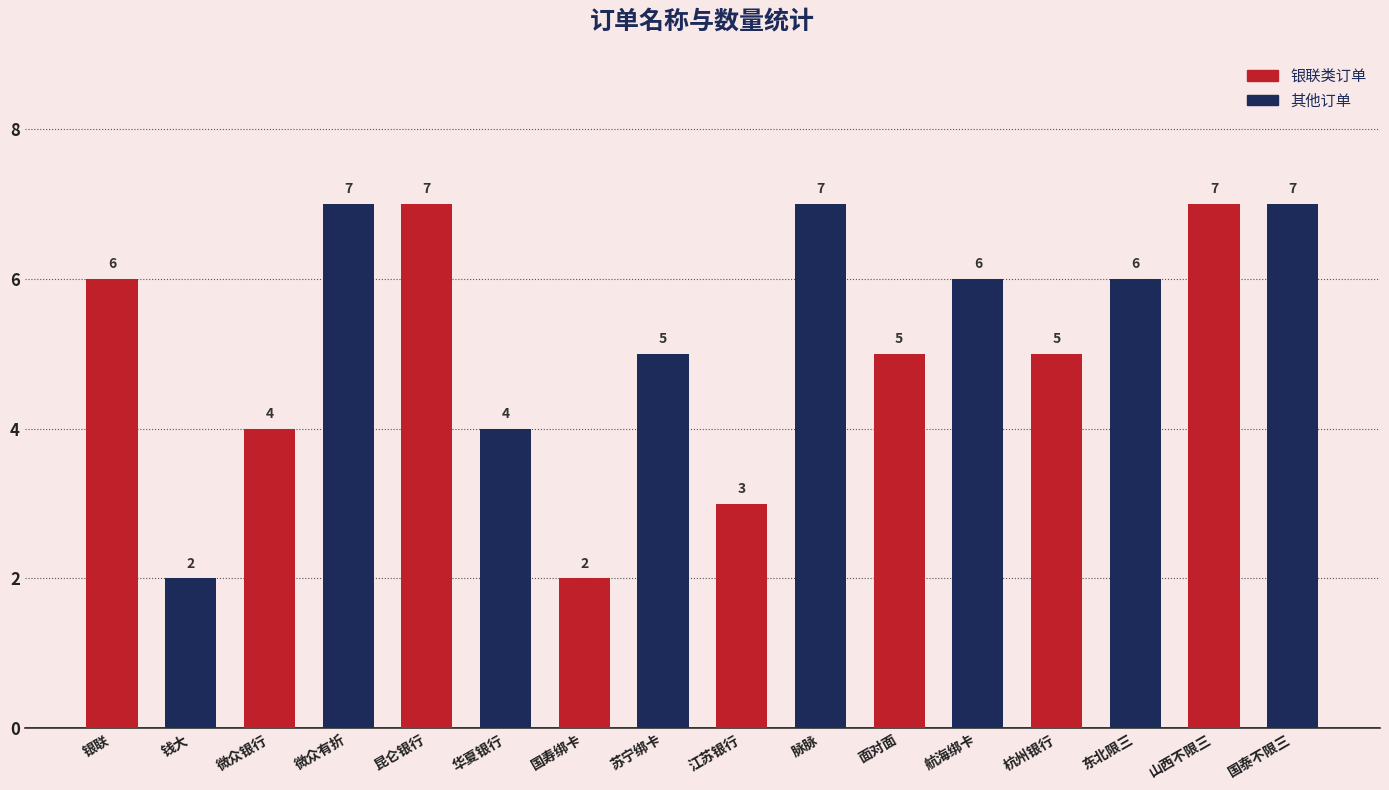

Reading left to right, list all the values displayed in this chart.

6	2	4	7	7	4	2	5	3	7	5	6	5	6	7	7